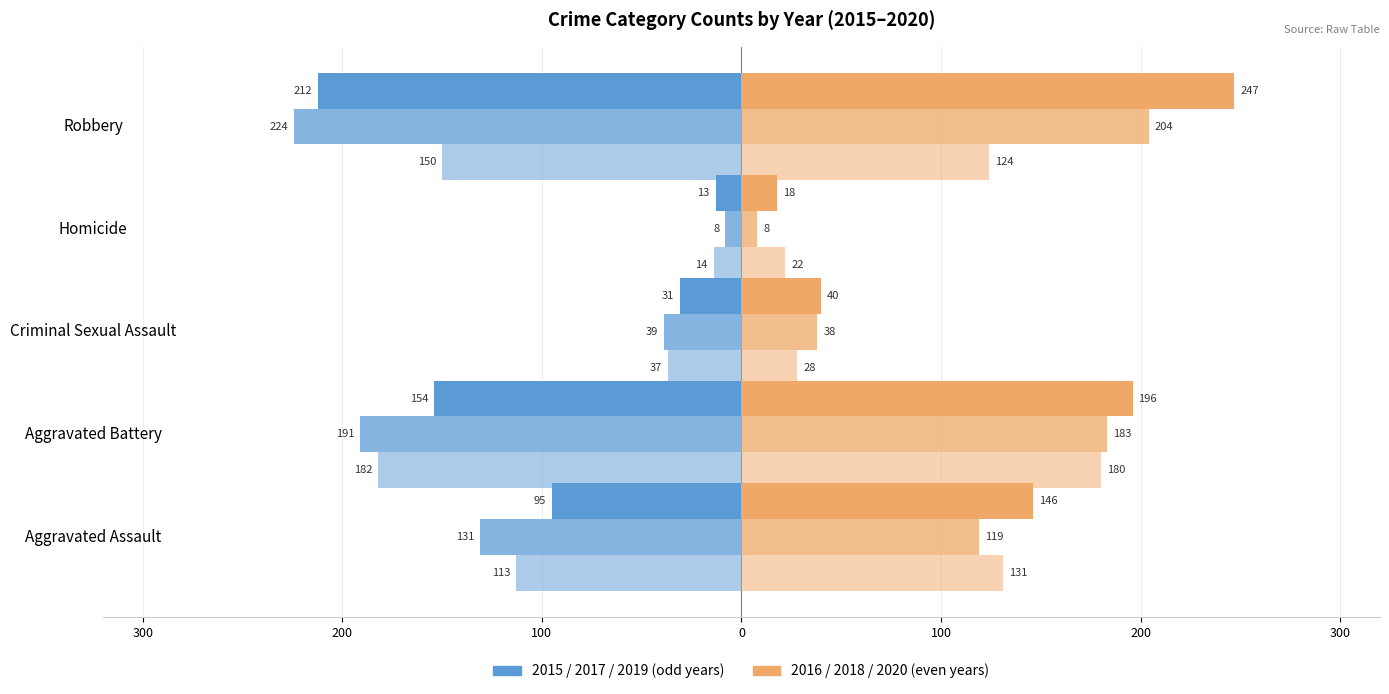

What is the value of the 2016 bar at the 2nd from the left?

196